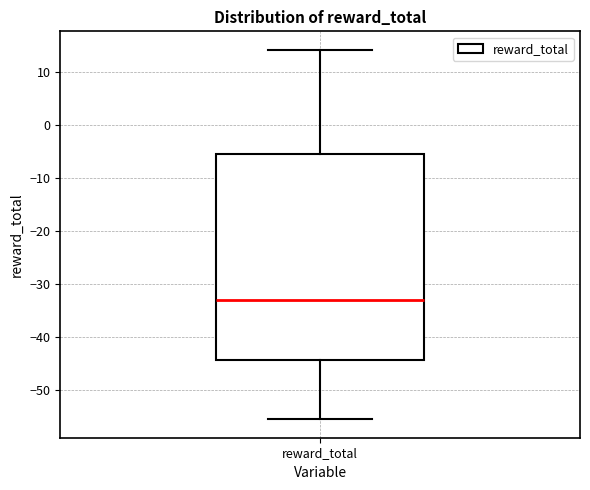

Where is the lower edge of the box for reward_total on the y-axis? The values are not printed on the chart, so give them approximately, as read against the axis.

-44